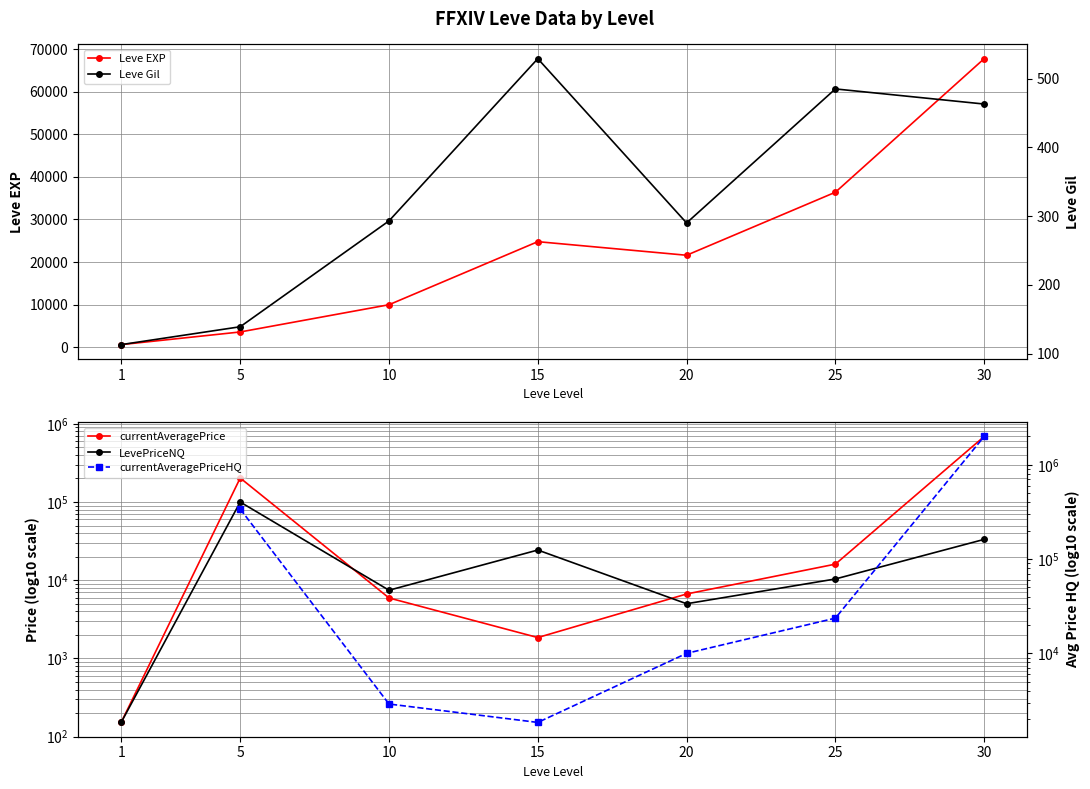

At which category does Leve EXP reach its first local valley?

20